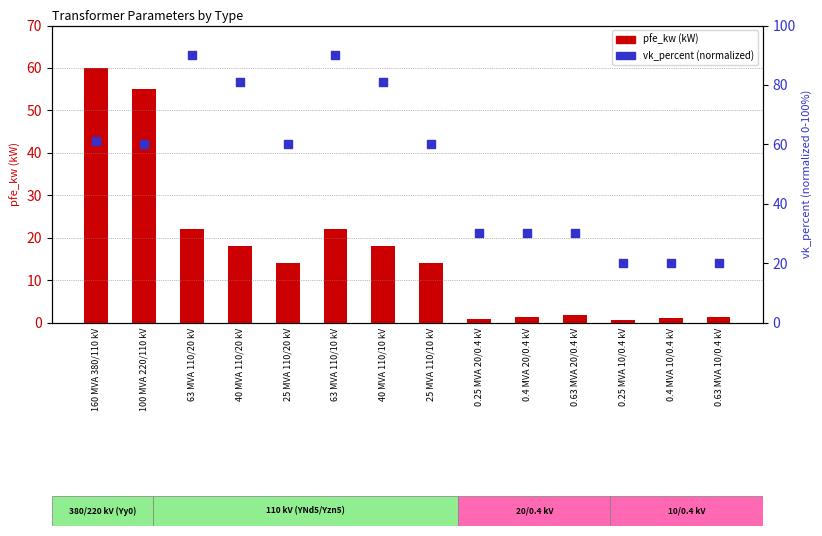

Which series reaches the minimum Y coordinate?

pfe_kw